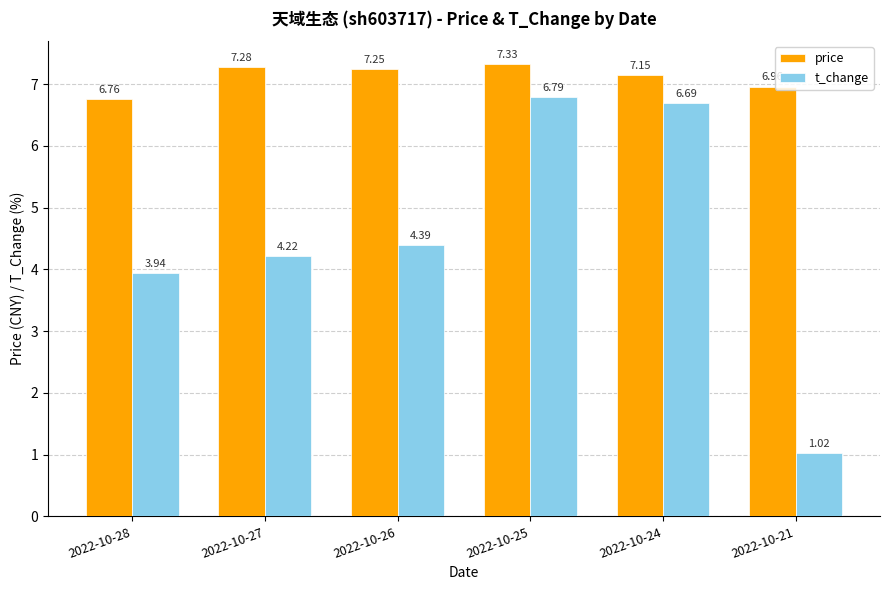

Between 2022-10-27 and 2022-10-21, which series saw the biggest shift?

t_change